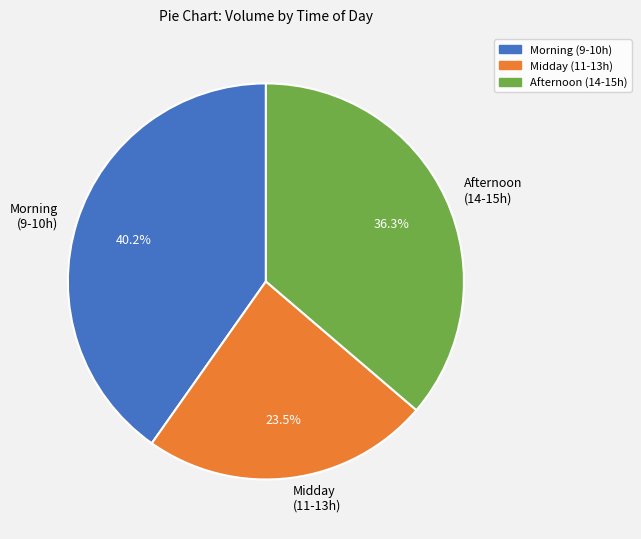

Which category has the biggest portion of the pie?

Morning (9-10h)